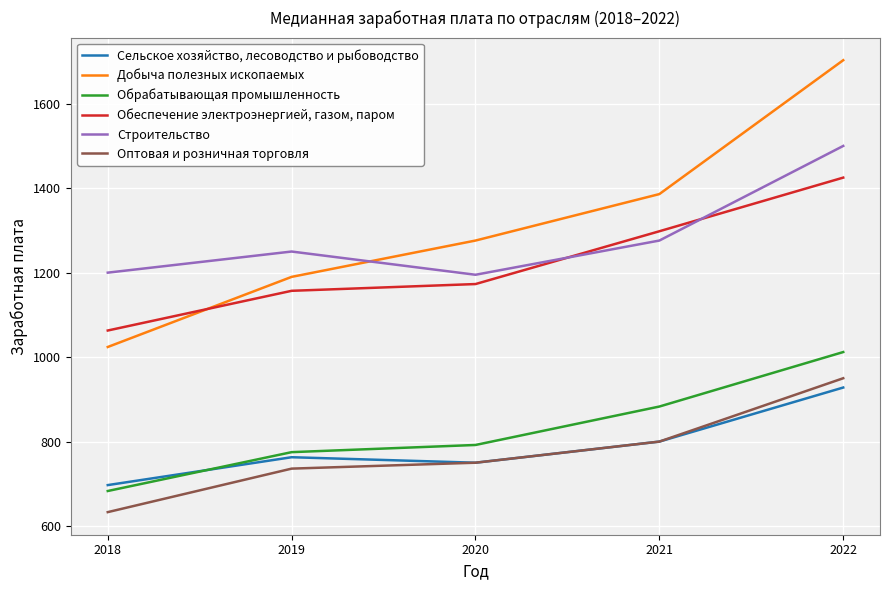

Is this an area chart (filled region under the line)?

No